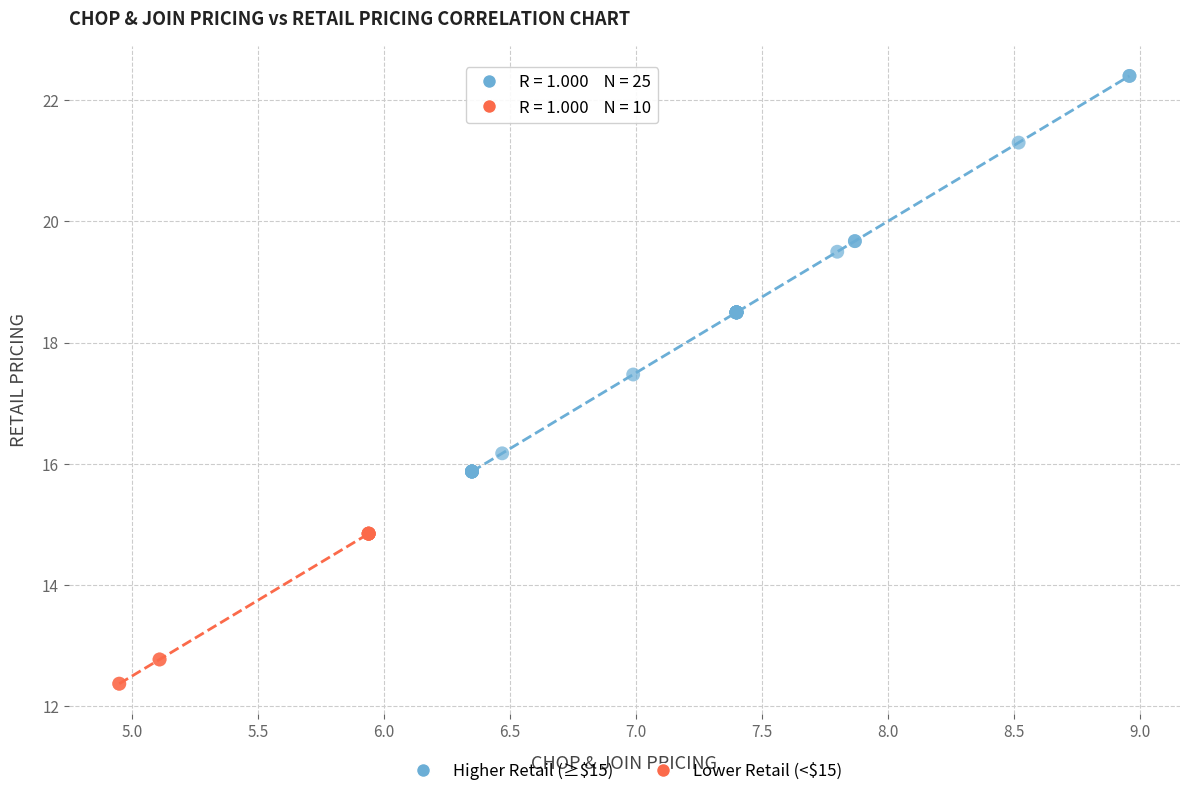

Which series contains the highest Y value?

Higher Retail (≥$15)